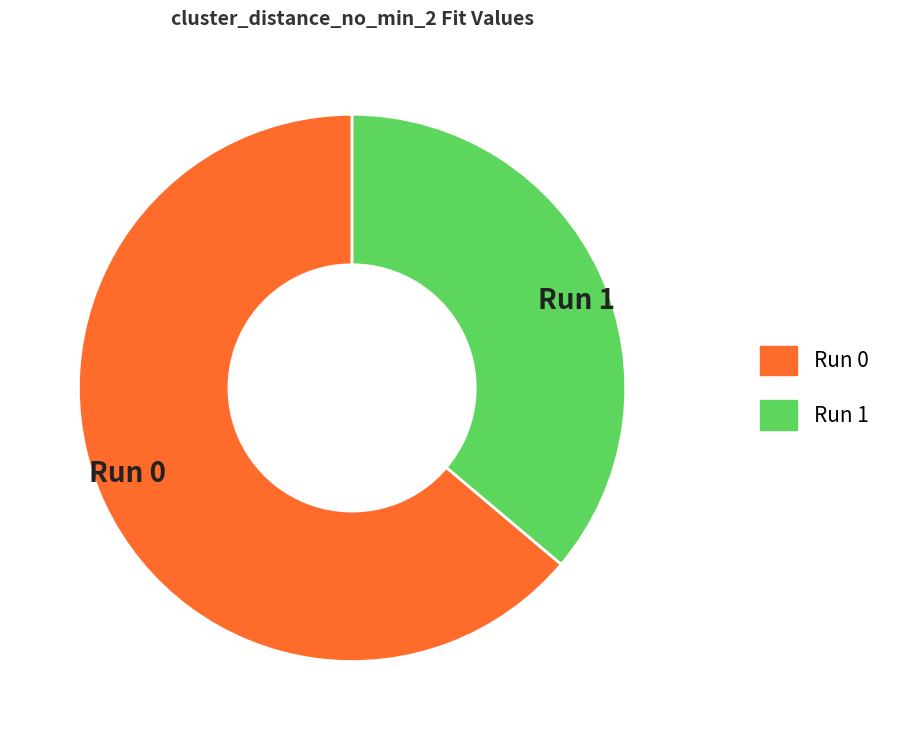

Which slice is the largest?

Run 0